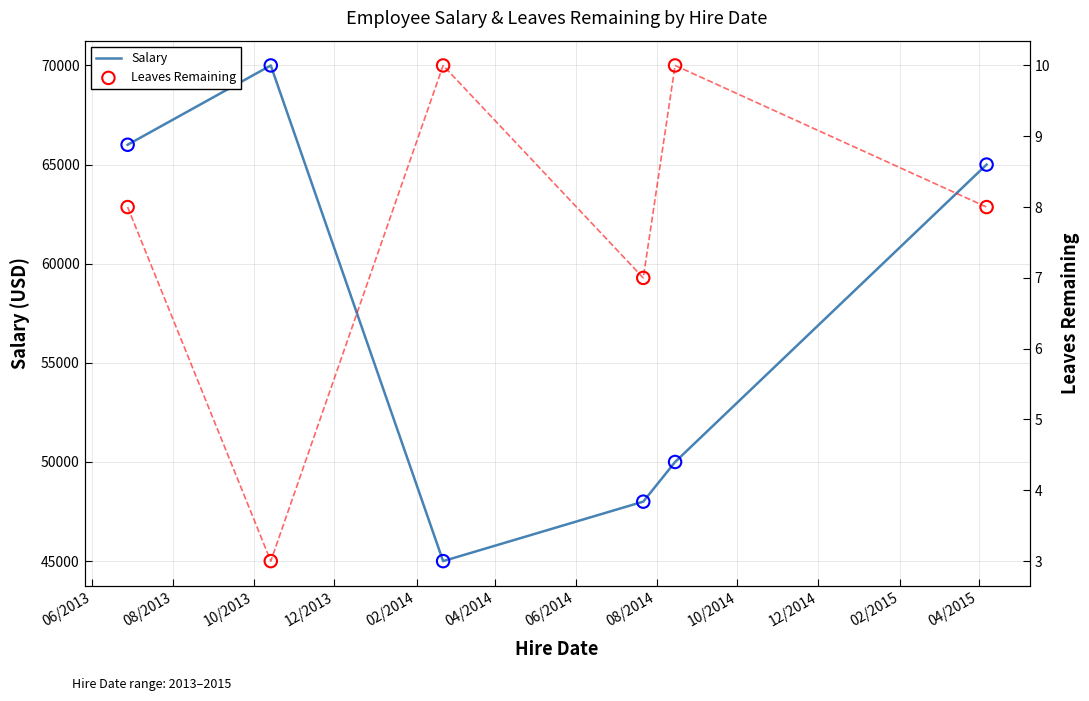

Which series contains the highest Y value?

Salary